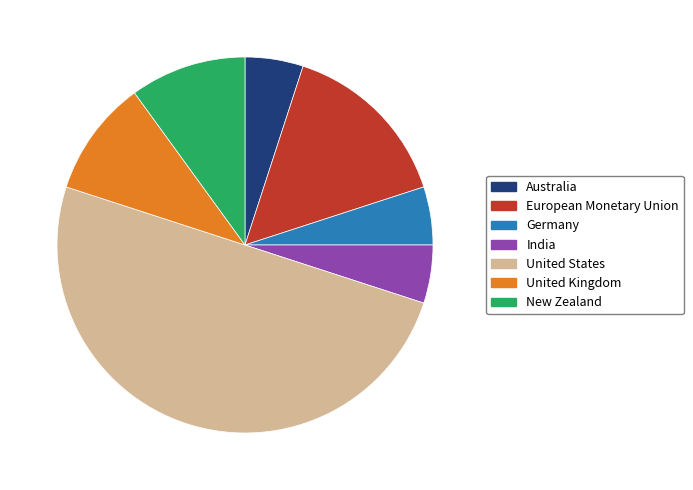

What is the ratio of the value at Germany to the value at New Zealand?

0.5